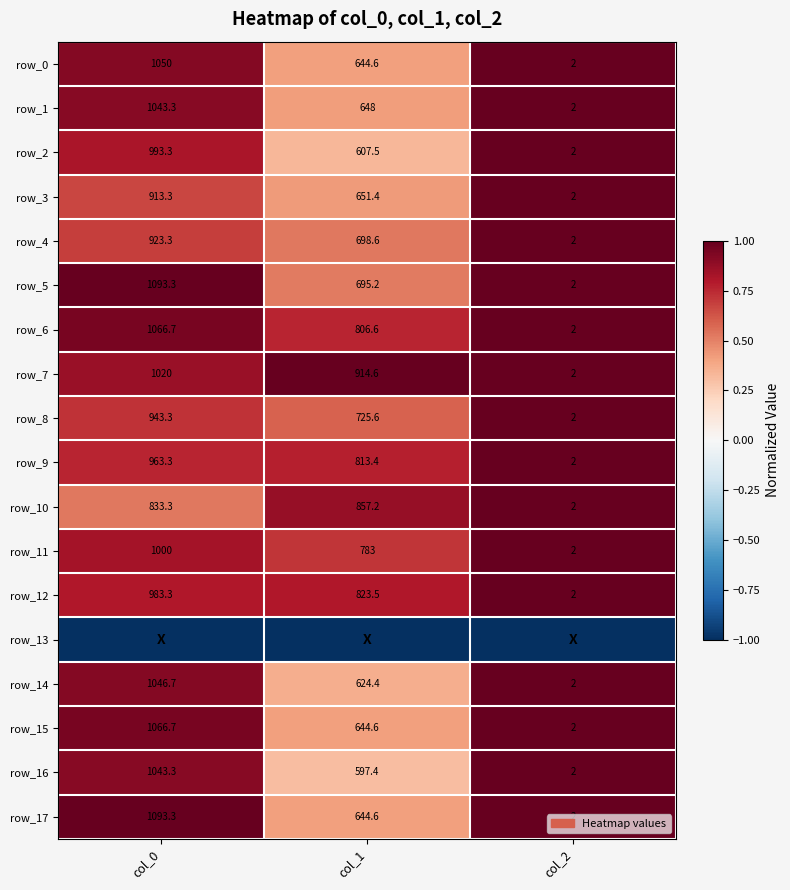

Is the value of row_0 at col_1 greater than the value of row_14 at col_0?

No